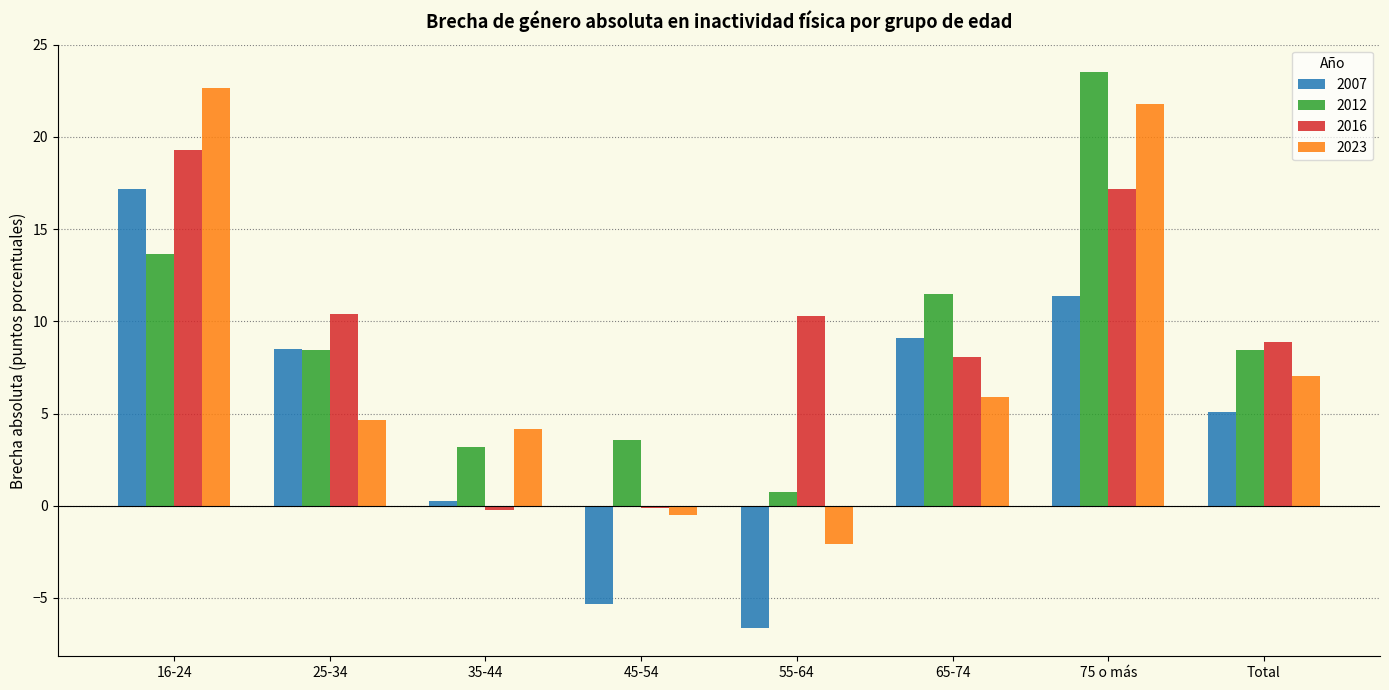

Read the 2007 value at 55-64.

-6.7